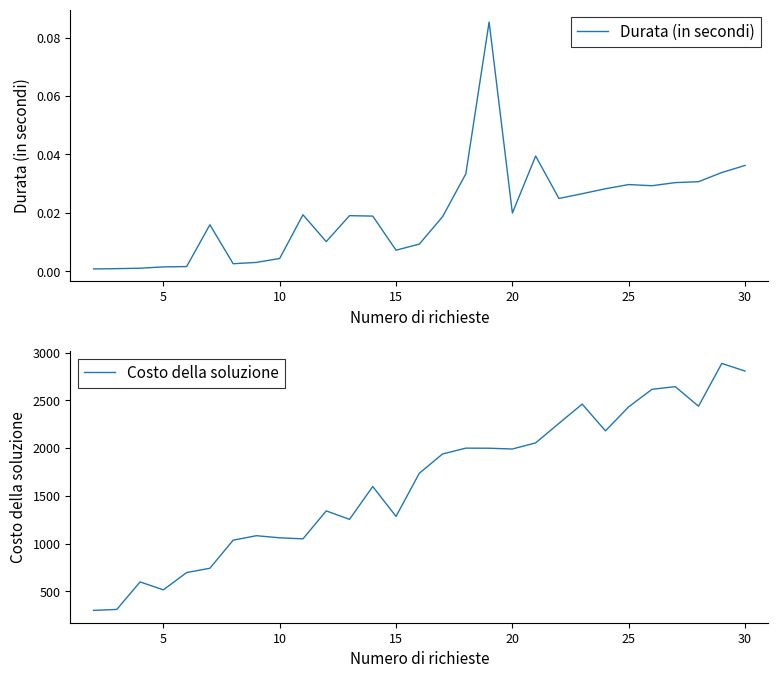

What is the minimum value for Costo della soluzione?

300